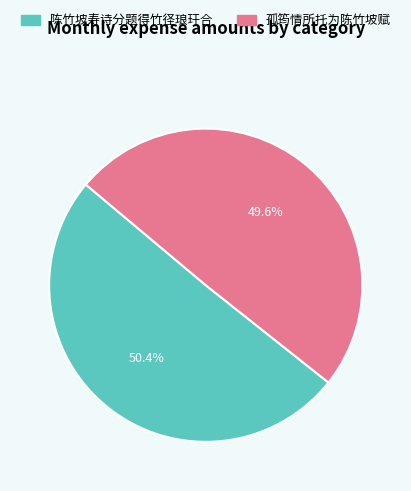

Which slice is the largest?

陈竹坡寿诗分题得竹径琅玕合